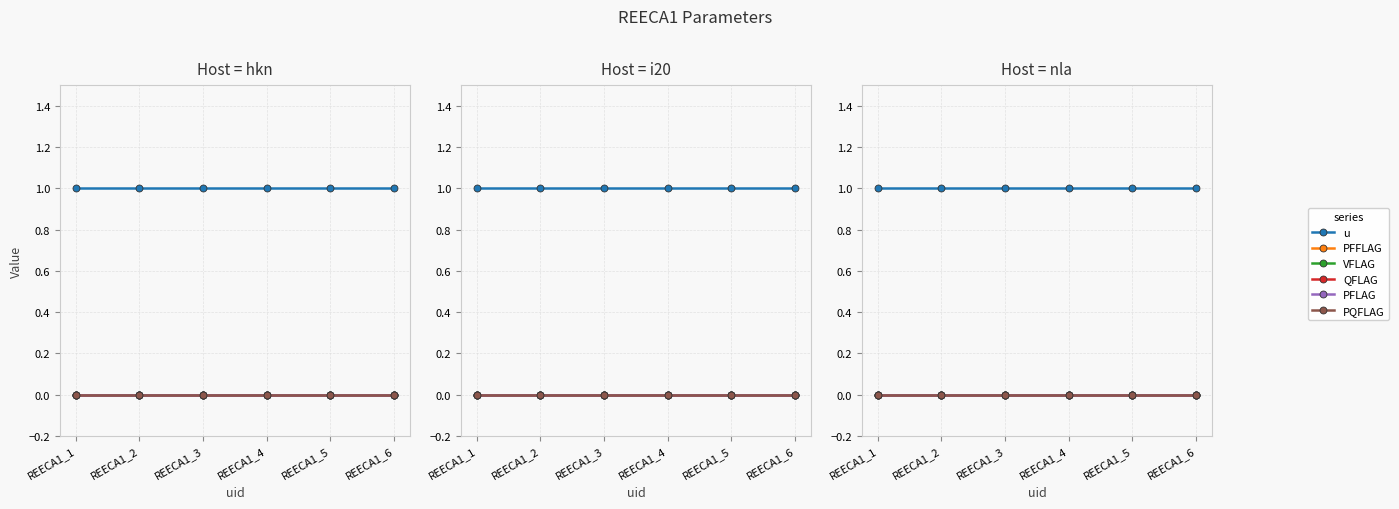

True or false: PFLAG and VFLAG intersect in this chart.

False